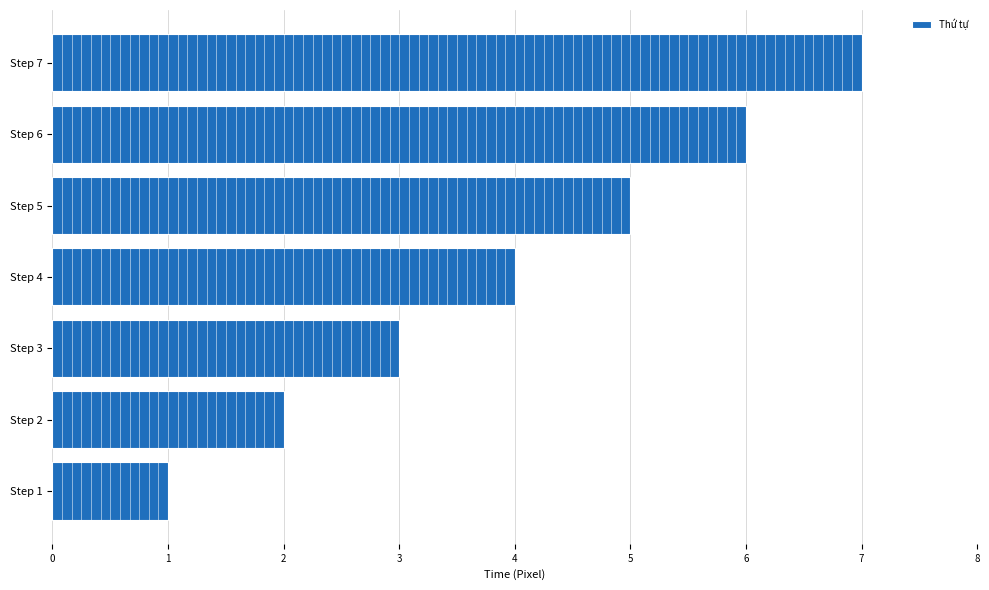

Rank the categories by value from highest to lowest.

Step 7, Step 6, Step 5, Step 4, Step 3, Step 2, Step 1